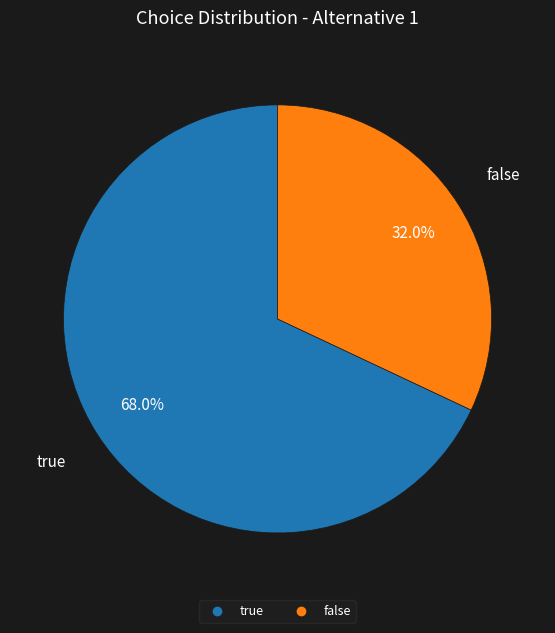

Which category has the biggest portion of the pie?

true